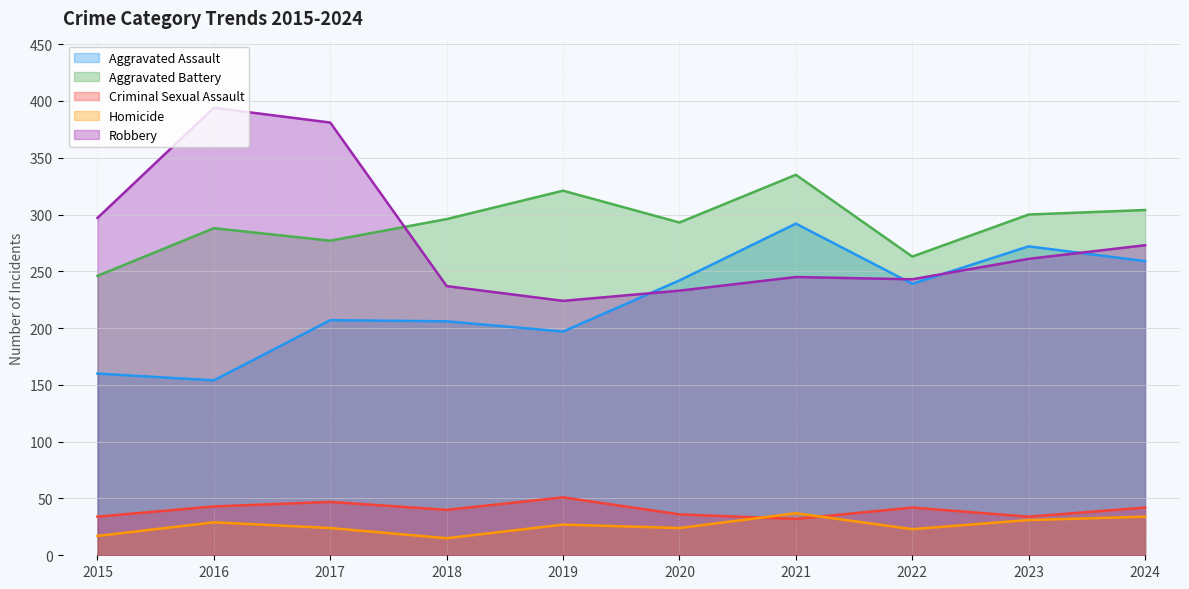

What is the spread (max minus min) of values at 2017?

357